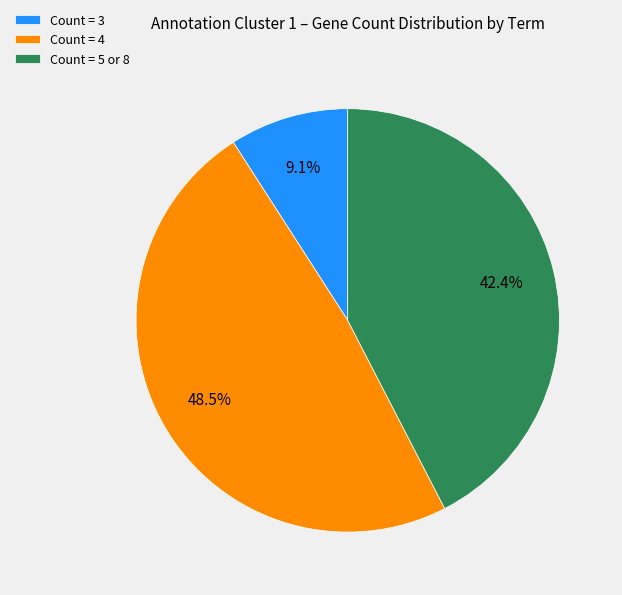

Combined, what portion of the pie is Count = 4 and Count = 5 or 8?

90.9%